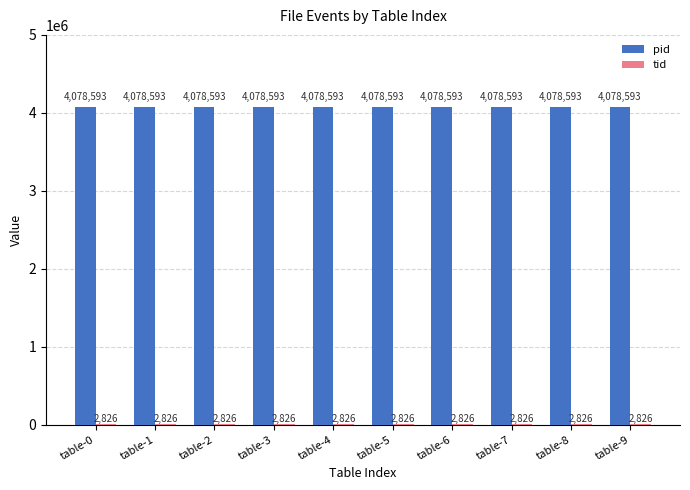

What is the sum of the pid values at table-5 and table-2?

8157186